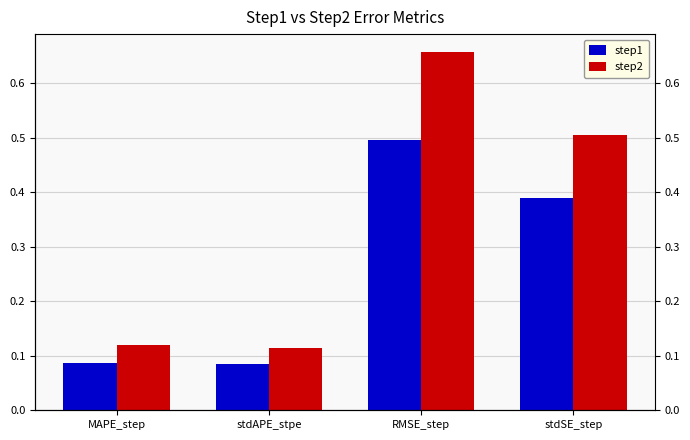

Between MAPE_step and RMSE_step, which series saw the biggest shift?

step2